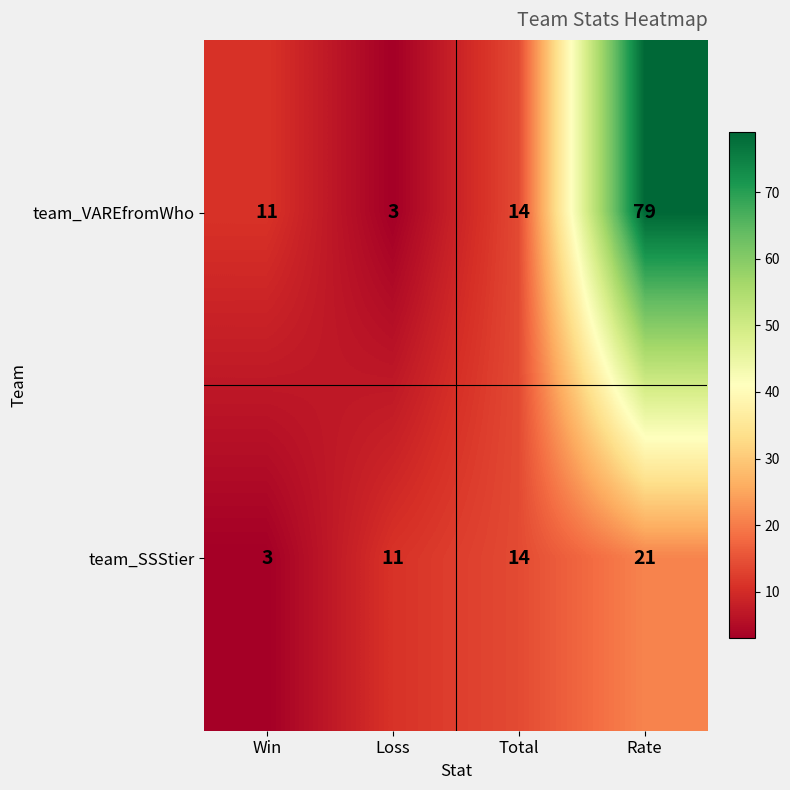

Which series has the widest spread of values?

team_VAREfromWho